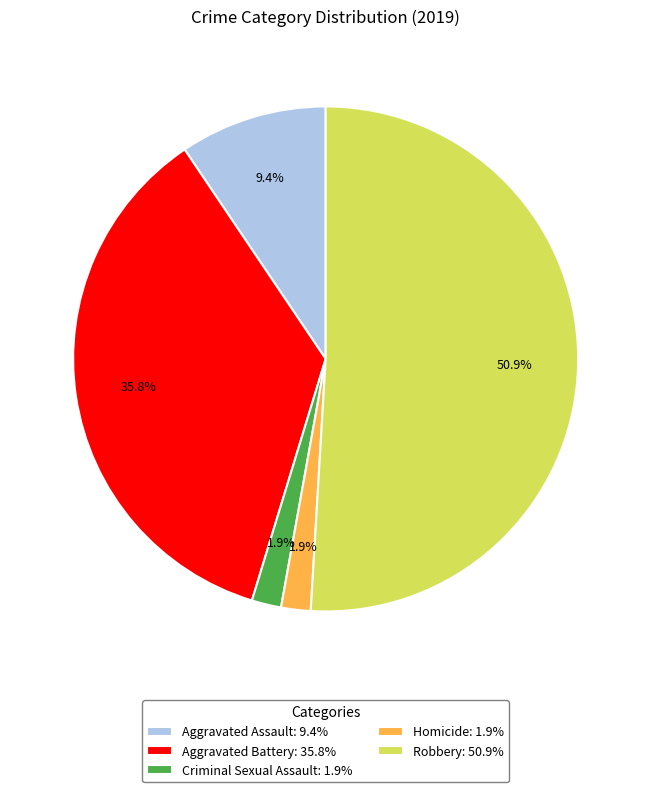

How many segments does this pie chart have?

5